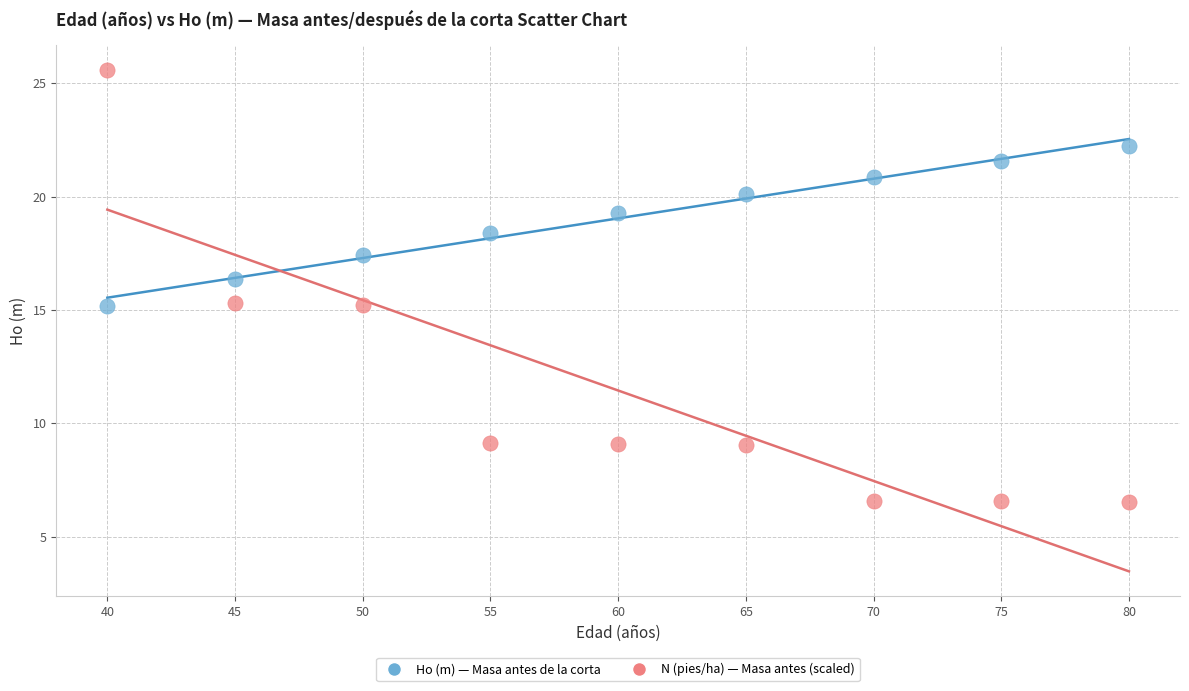

Across all series, what Y value is closest to 16?

16.4